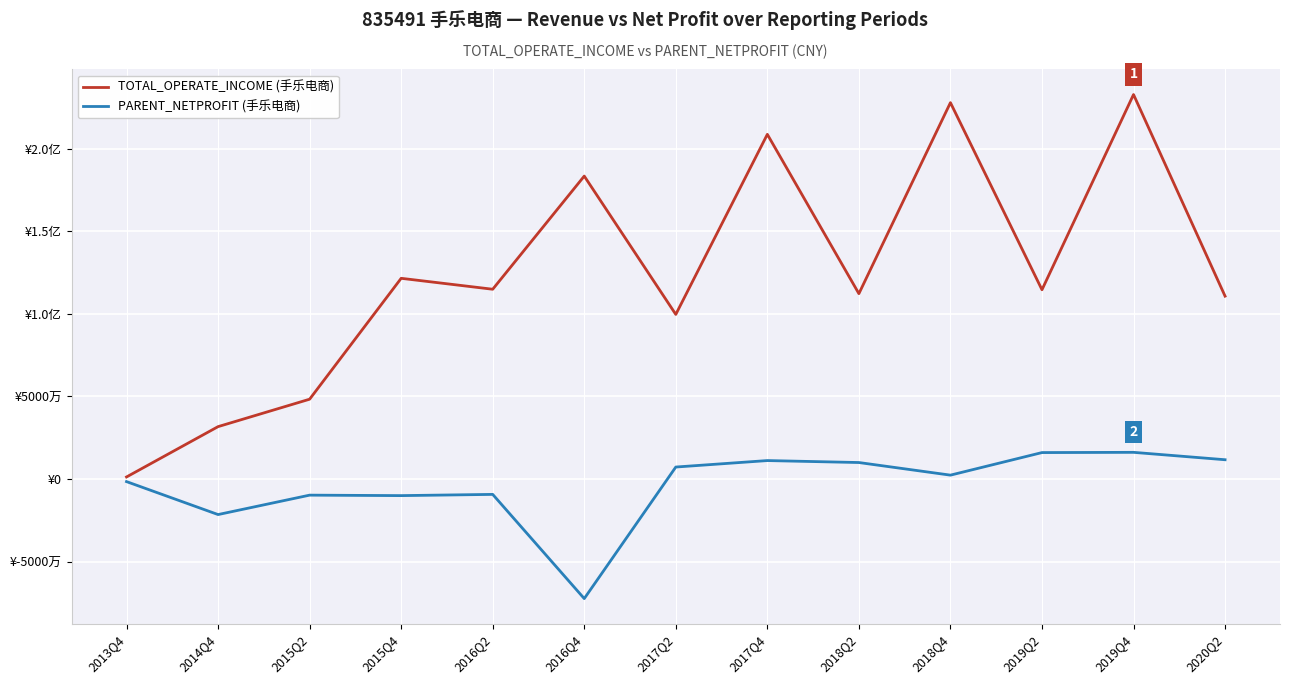

What position from the left is 2017Q2?

7